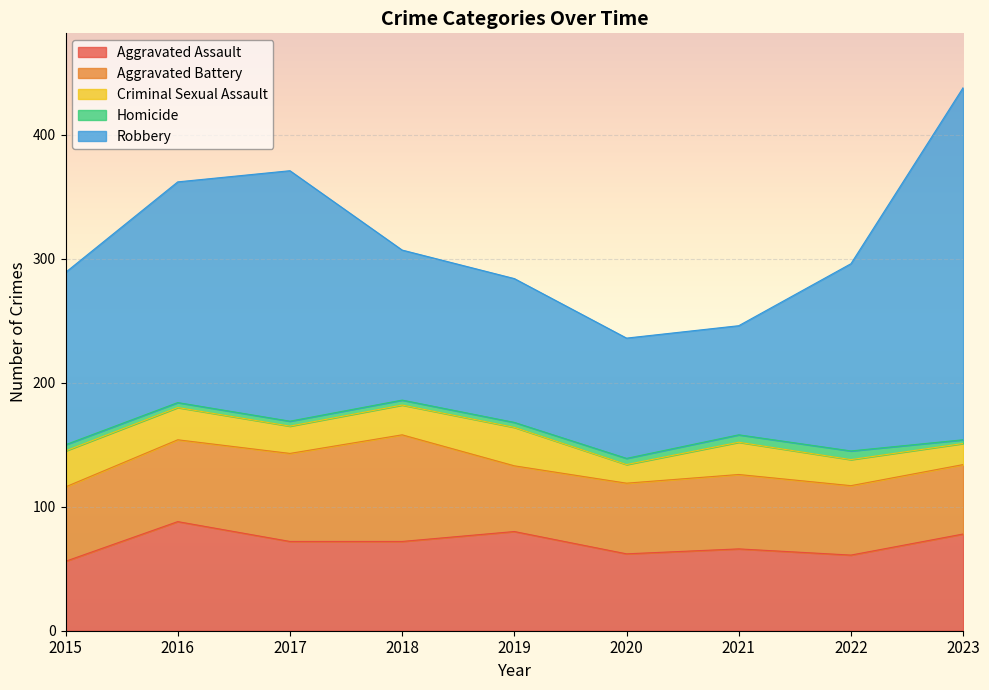

True or false: Criminal Sexual Assault has a value of 26 at 2021.

True